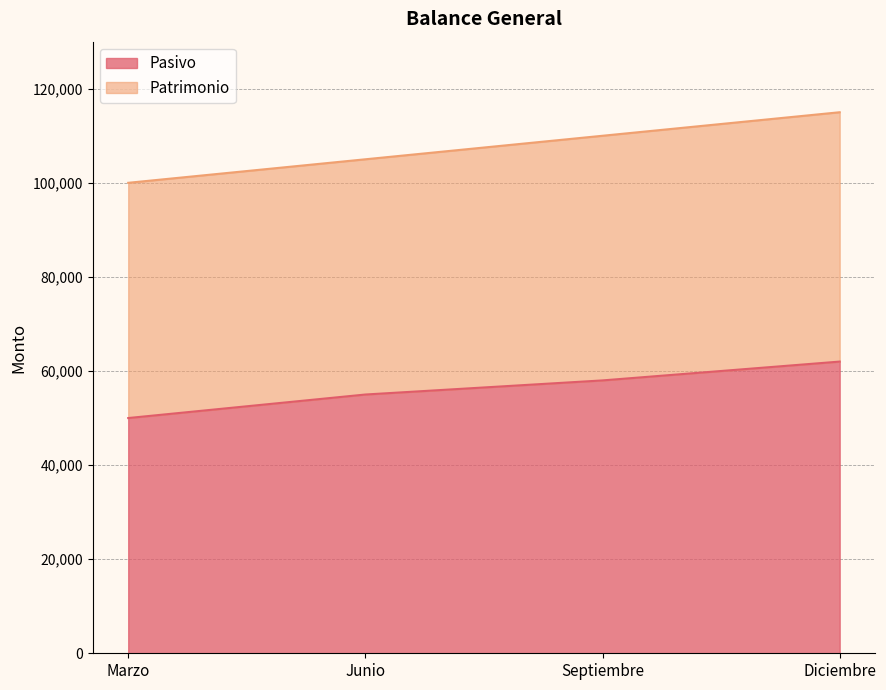

What is the average value?

56250